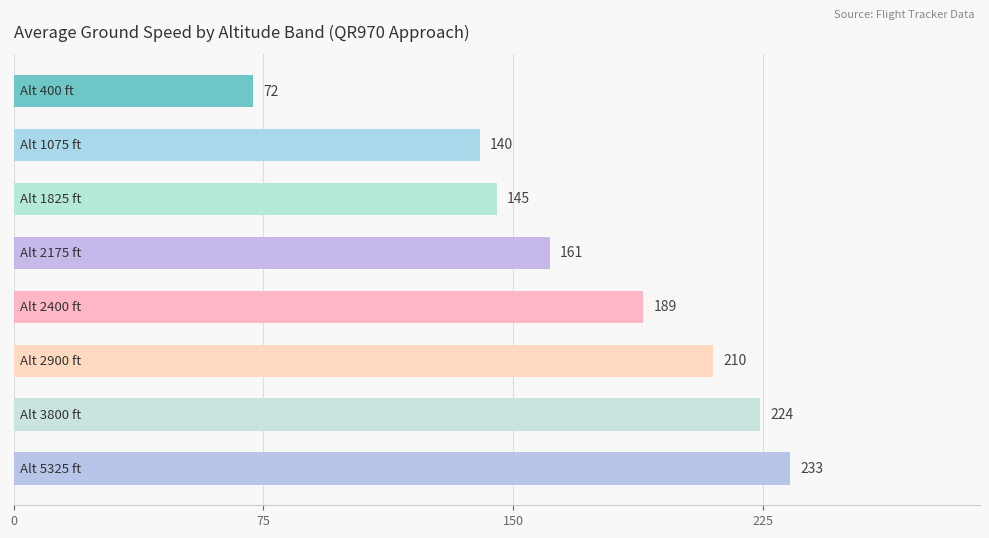

Are the bars grouped side by side (vs. stacked)?

No